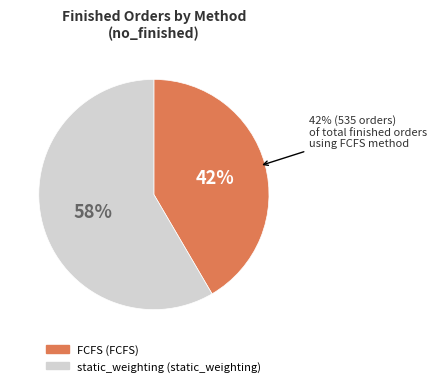

Which category has the smallest portion of the pie?

FCFS